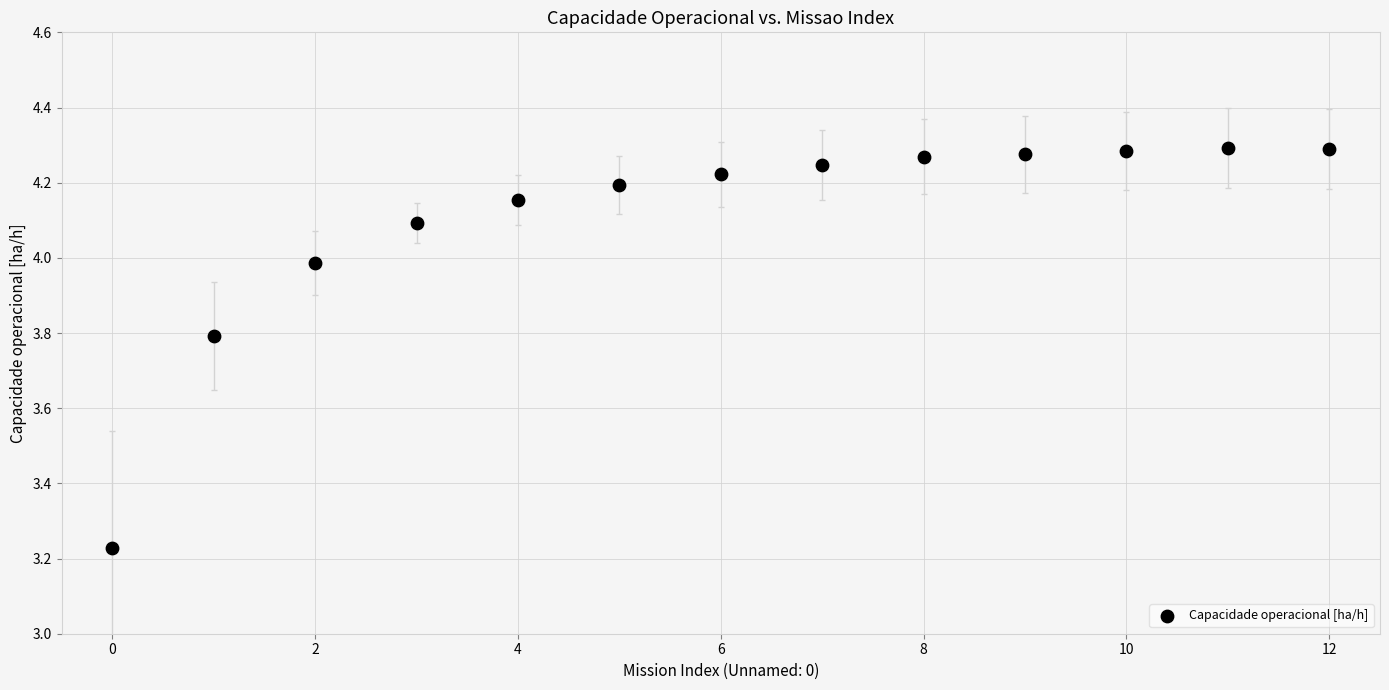

What is the range of Y values (max minus min)?

1.1